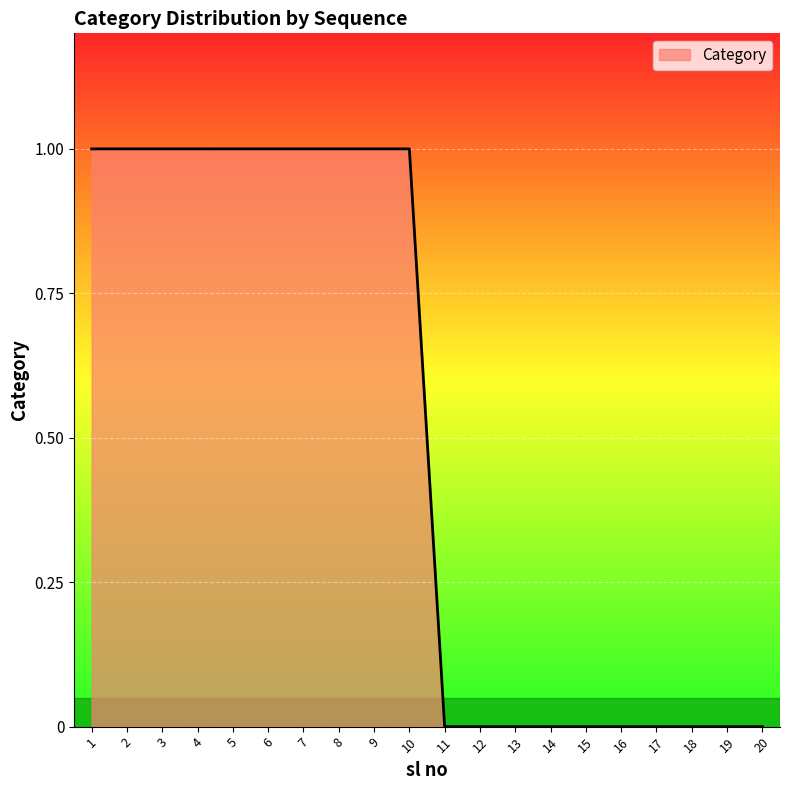

Reading left to right, what are all the values shown in this chart?

1=1	2=1	3=1	4=1	5=1	6=1	7=1	8=1	9=1	10=1	11=0	12=0	13=0	14=0	15=0	16=0	17=0	18=0	19=0	20=0